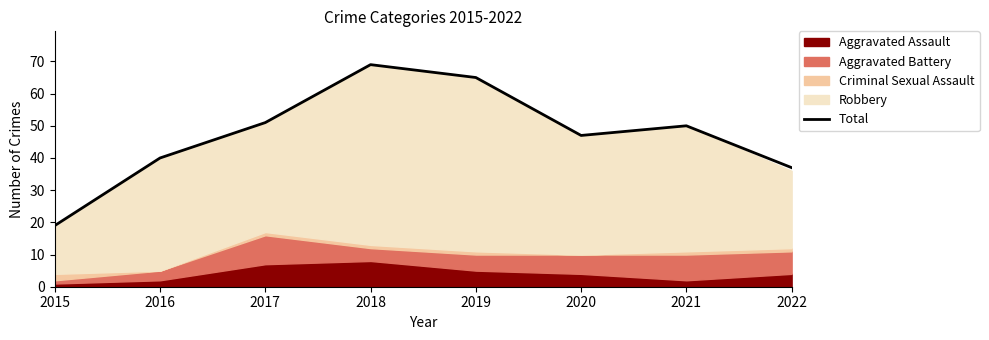

What is the difference between the second highest and minimum values?

46